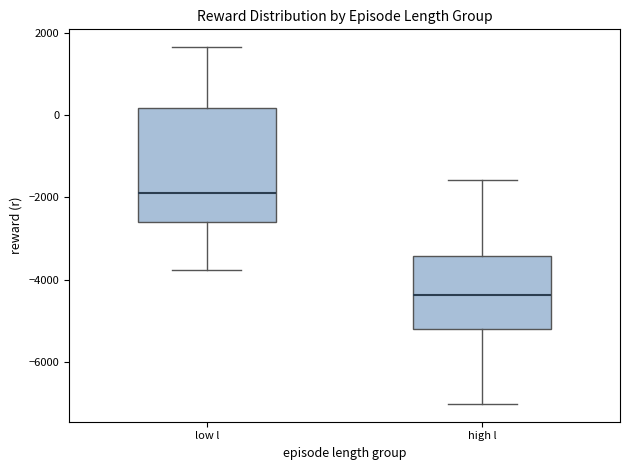

Where does the median line of the box for low l sit on the y-axis? The values are not printed on the chart, so give them approximately, as read against the axis.

-1800